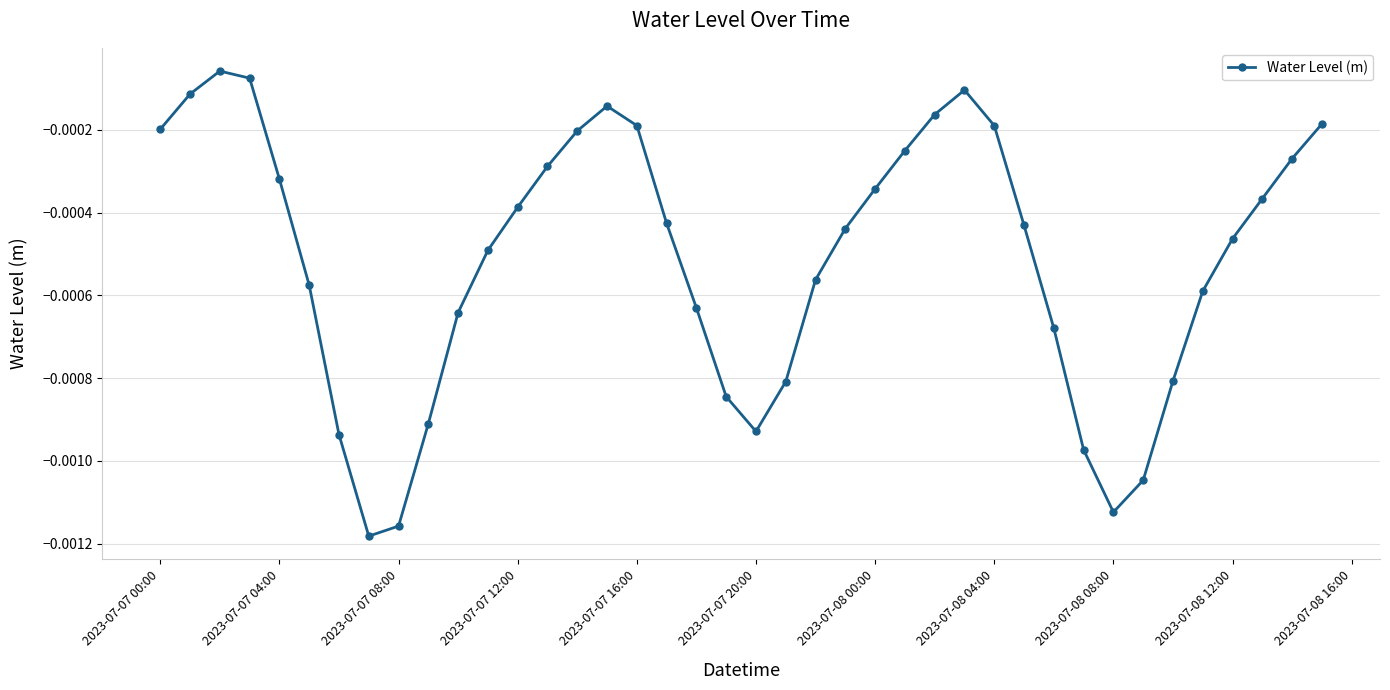

How many points are lower than both their immediate neighbors (excluding endpoints)?

3